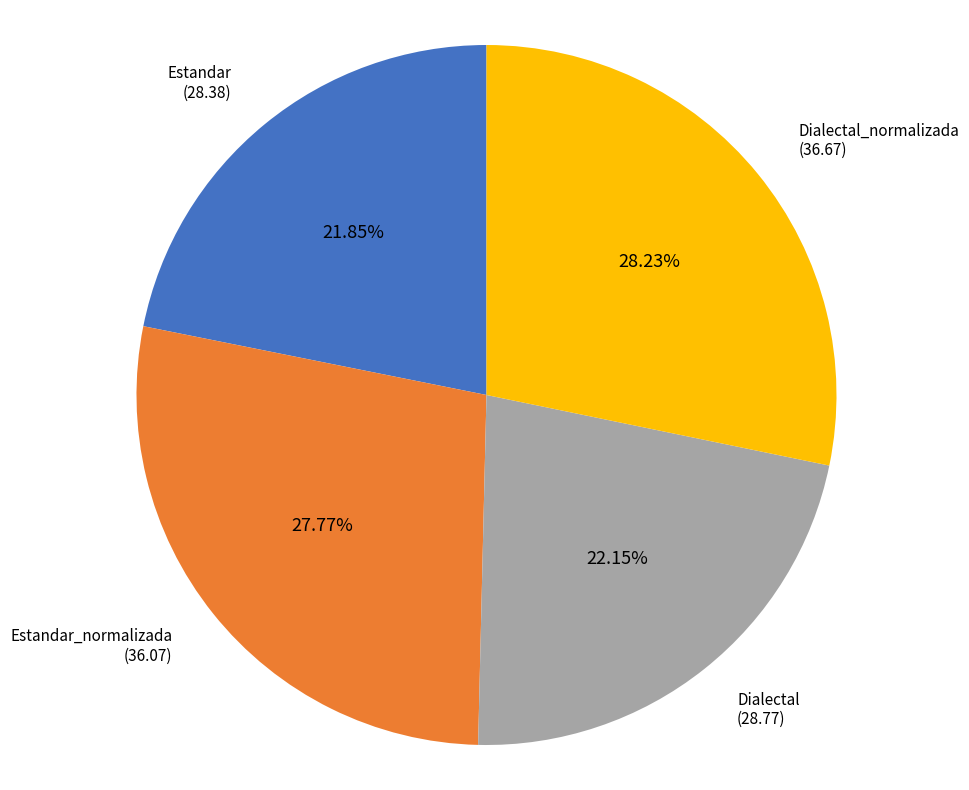

Is there any slice that represents more than half of the pie?

No